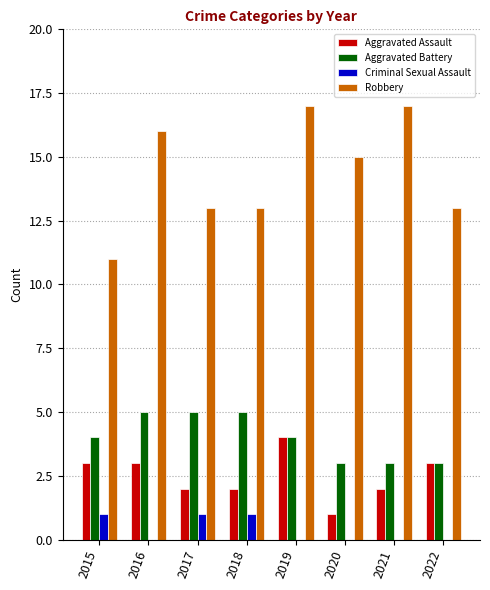

The value of Criminal Sexual Assault at 2015 is 1. True or false?

True